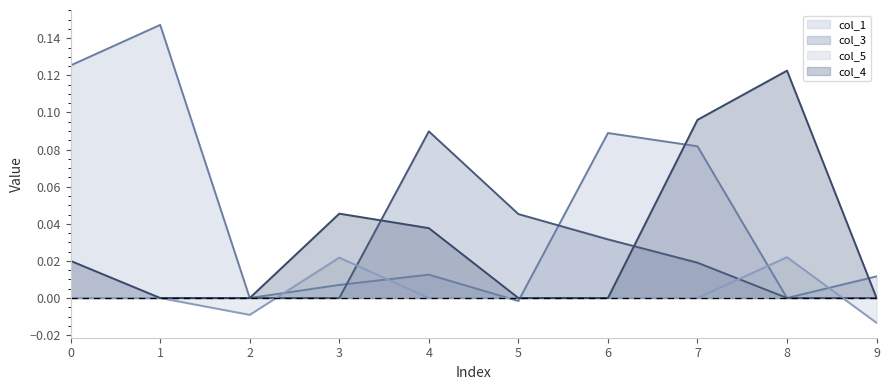

At which label is col_1 line closest to 0?

2